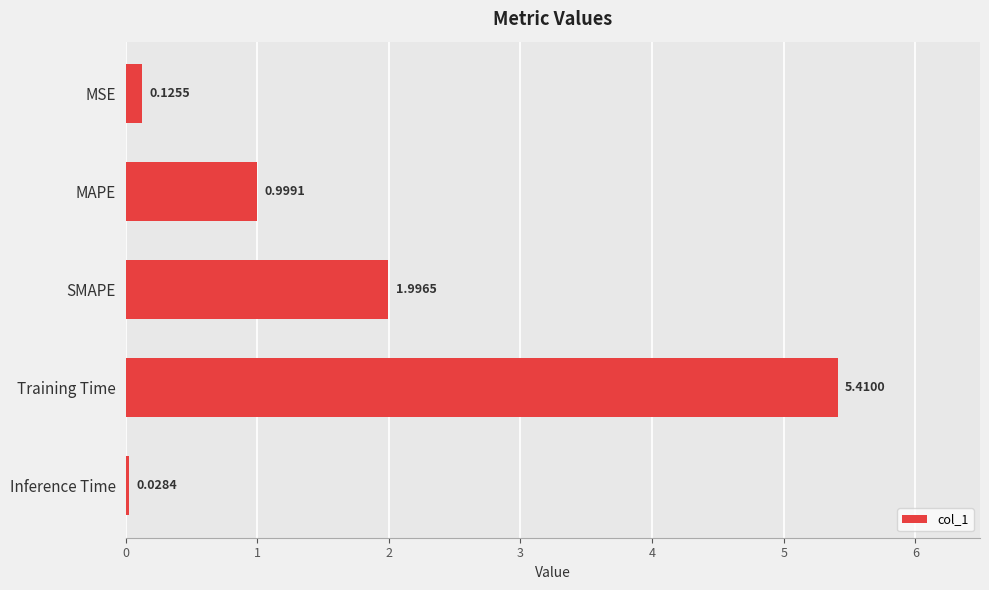

Rank the categories by value from highest to lowest.

Training Time, SMAPE, MAPE, MSE, Inference Time